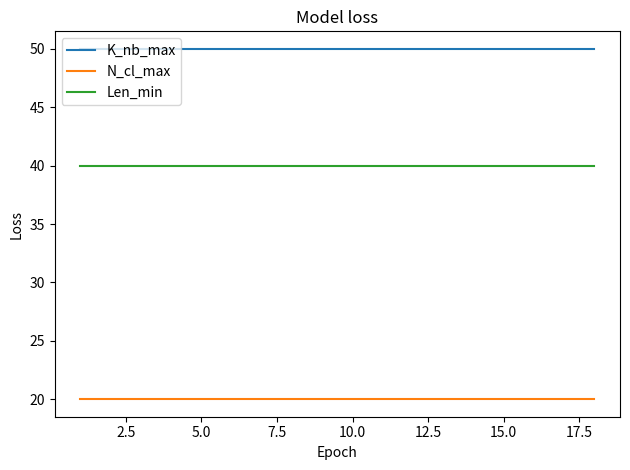

True or false: N_cl_max and Len_min cross at least once.

False